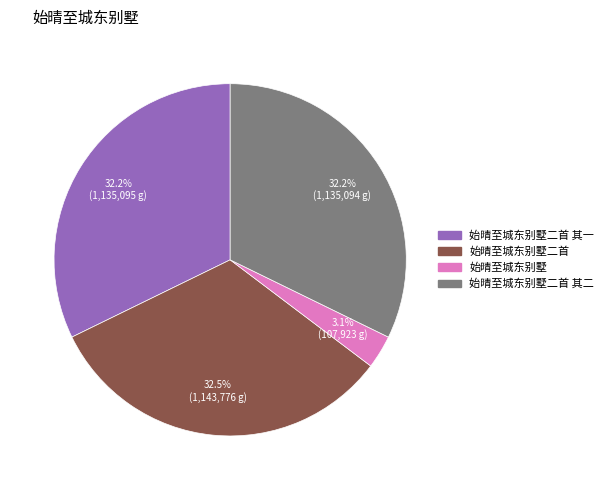

Is there any slice that represents more than half of the pie?

No